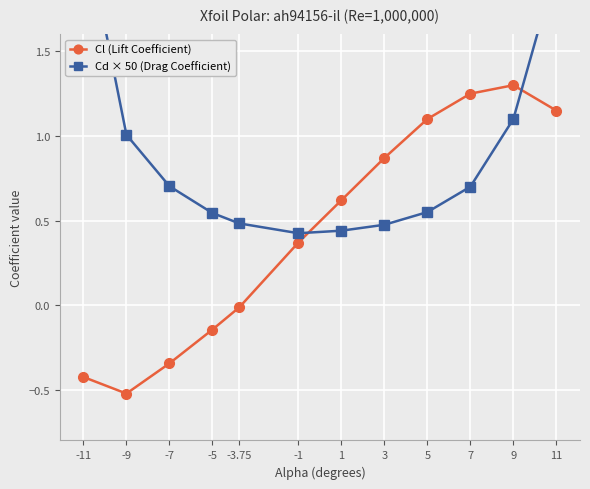

Is it true that Cl (Lift Coefficient) equals 0.6 at 1?

True